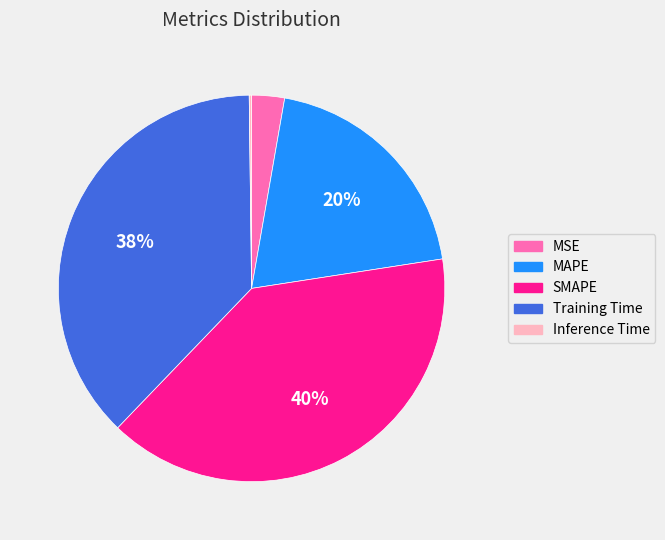

True or false: Training Time accounts for 38% of the total.

True